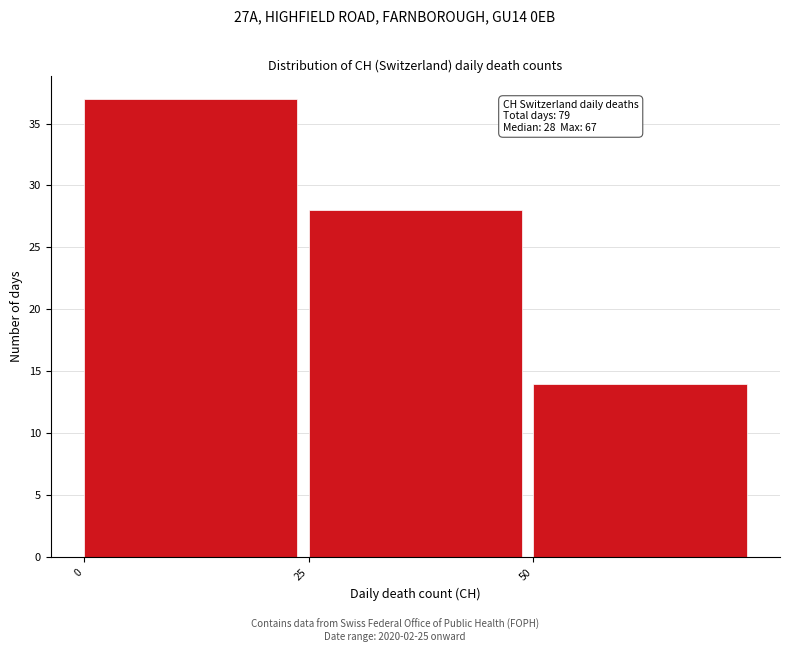

Which range on the x-axis has the tallest bar?

0 to 25